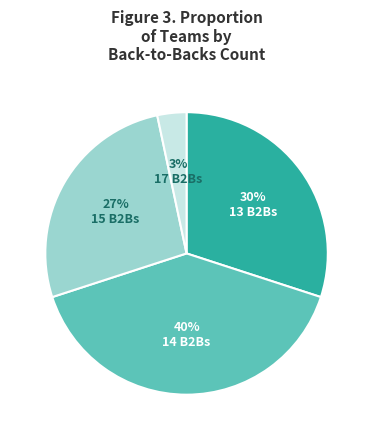

Does 14 B2Bs account for over 50% of the chart?

No